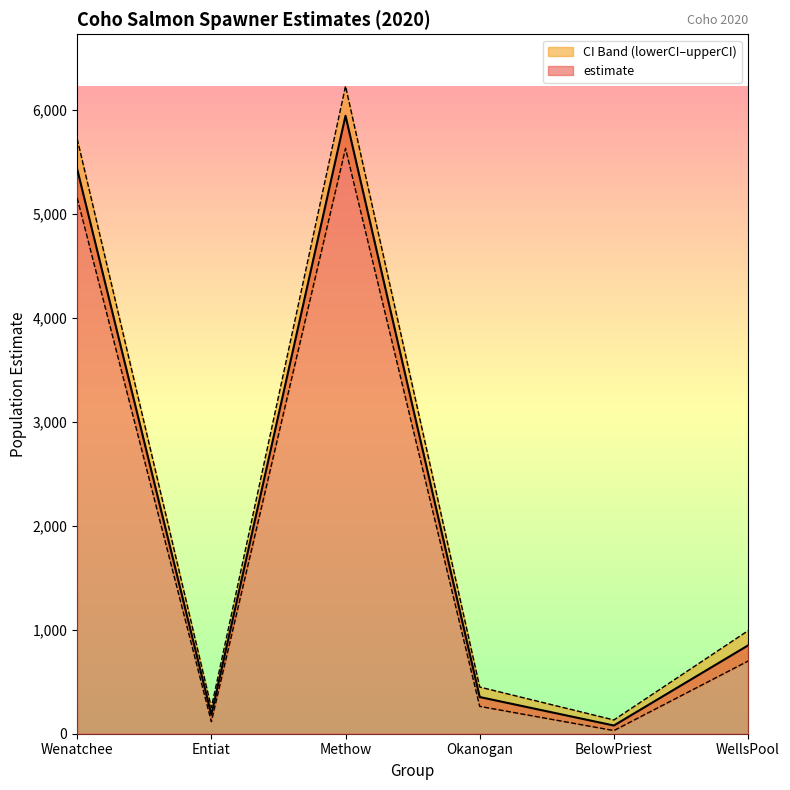

What is the total value across all series at Methow?

17803.3